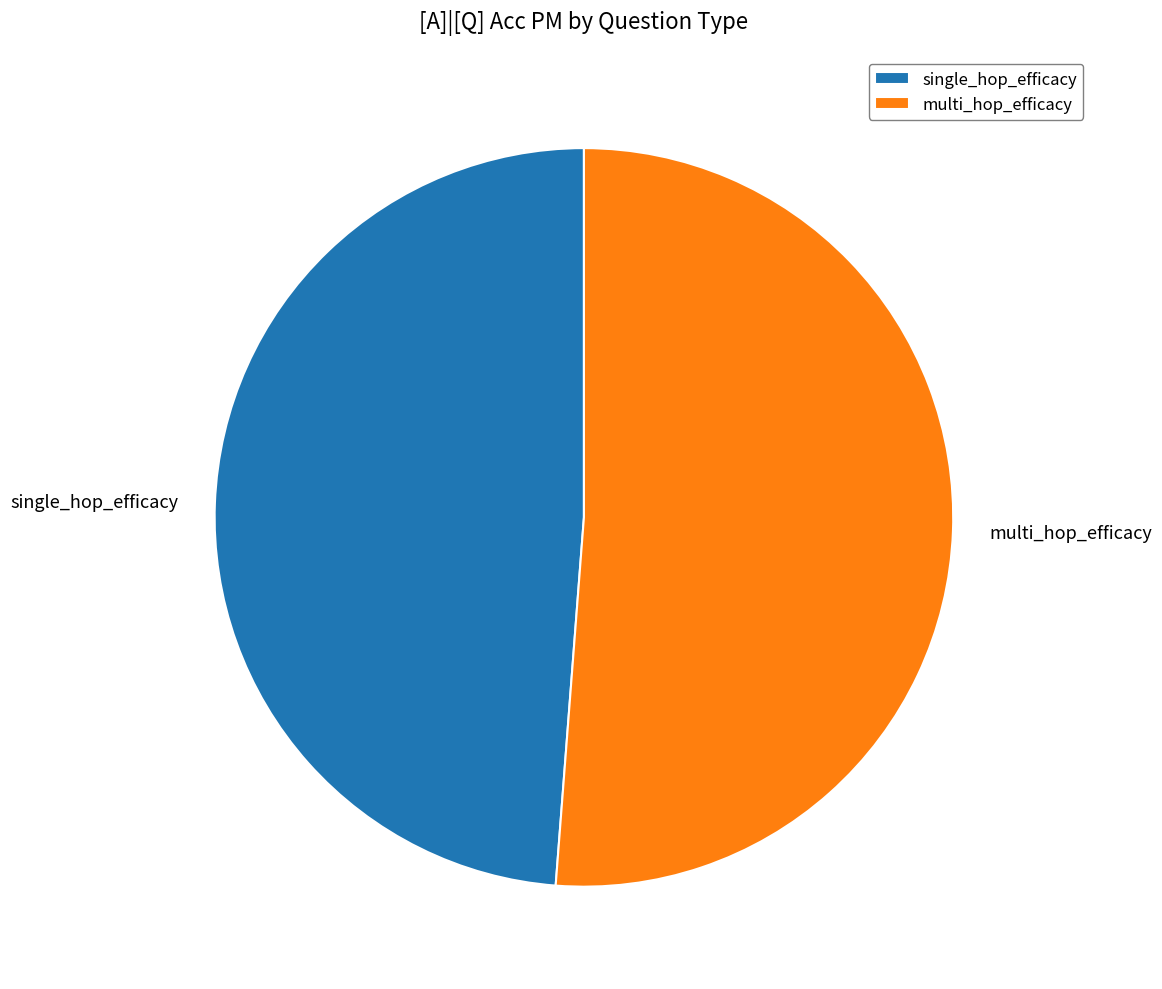

Which has a higher value, multi_hop_efficacy or single_hop_efficacy?

multi_hop_efficacy